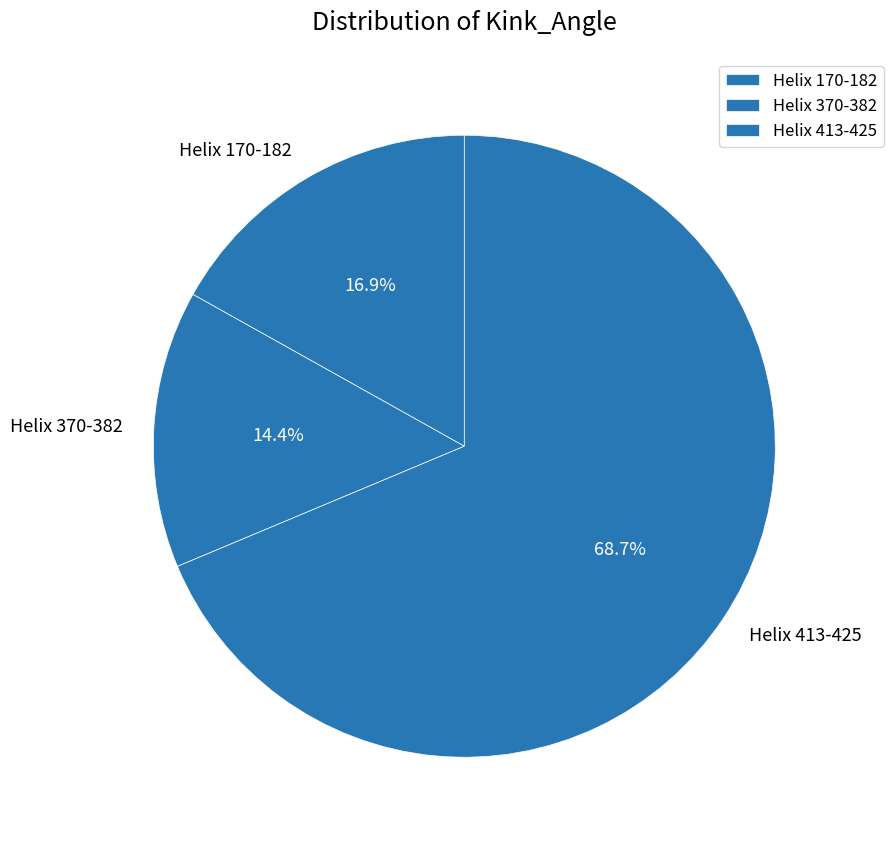

What is the smallest slice in the pie chart?

Helix 370-382